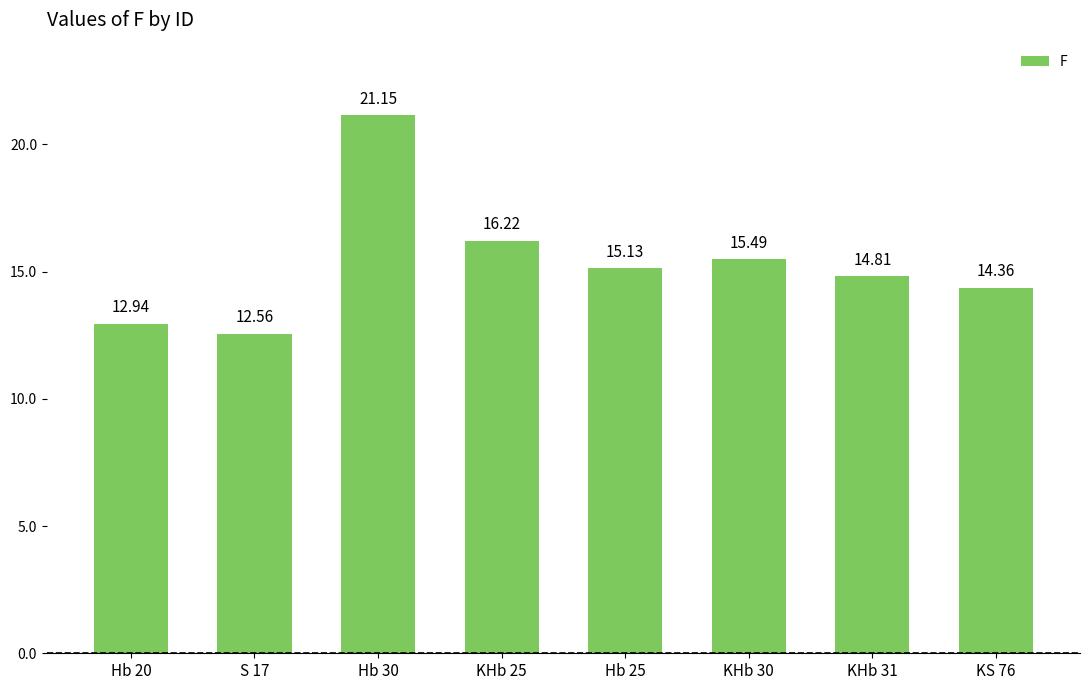

What is the ratio of the value at KS 76 to the value at Hb 20?

1.1